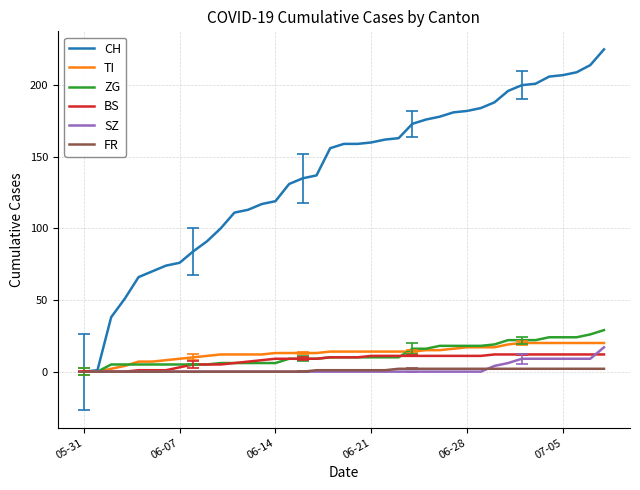

What is the maximum value shown in the chart?

225